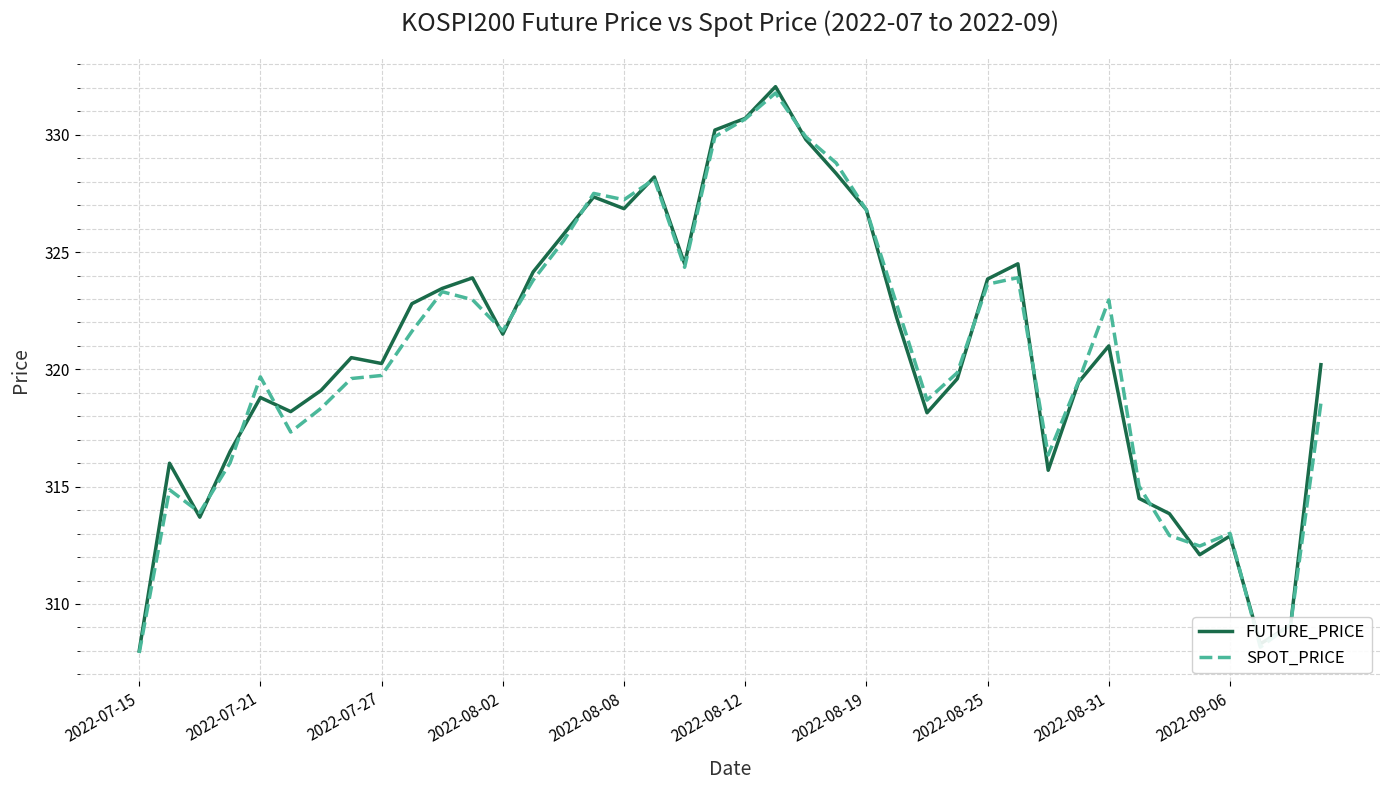

Which series has the largest range (max minus min)?

FUTURE_PRICE